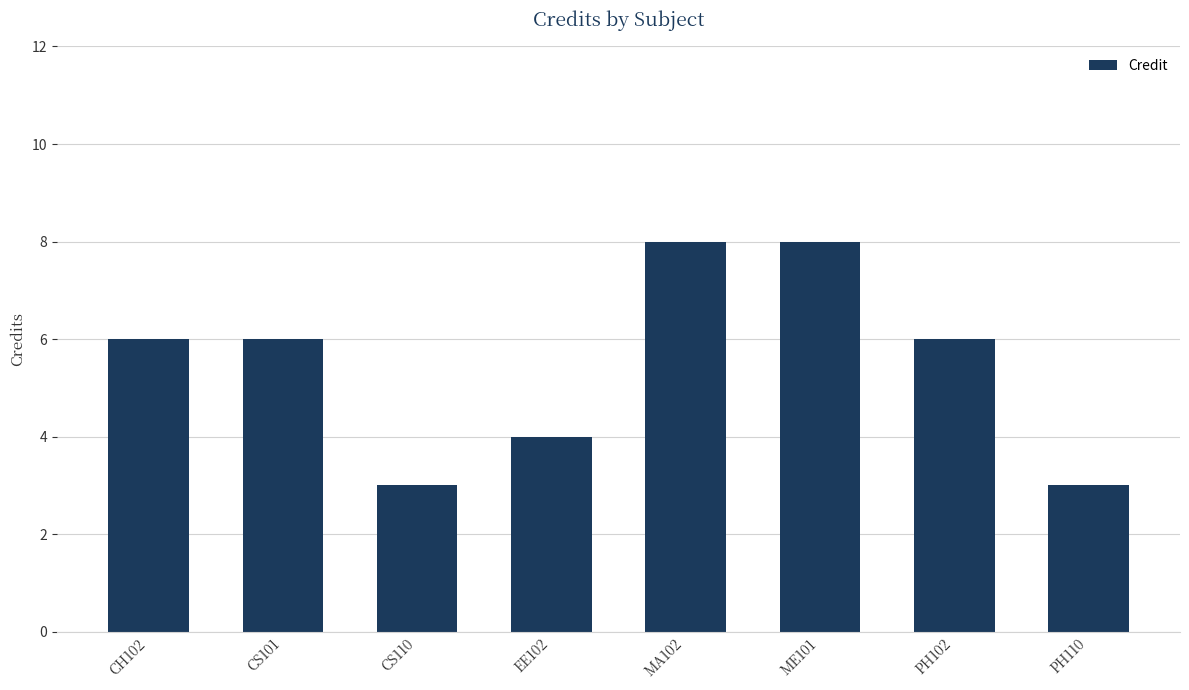

Reading left to right, transcribe all the data shown in this chart.

6	6	3	4	8	8	6	3